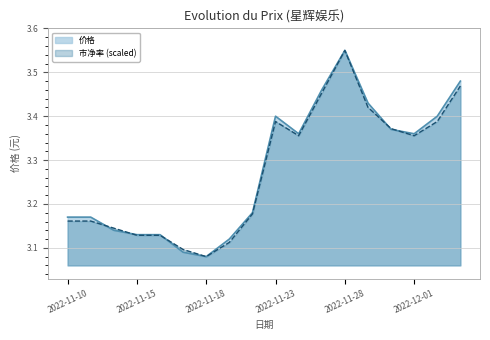

Where is the first local minimum for 价格?

2022-11-18